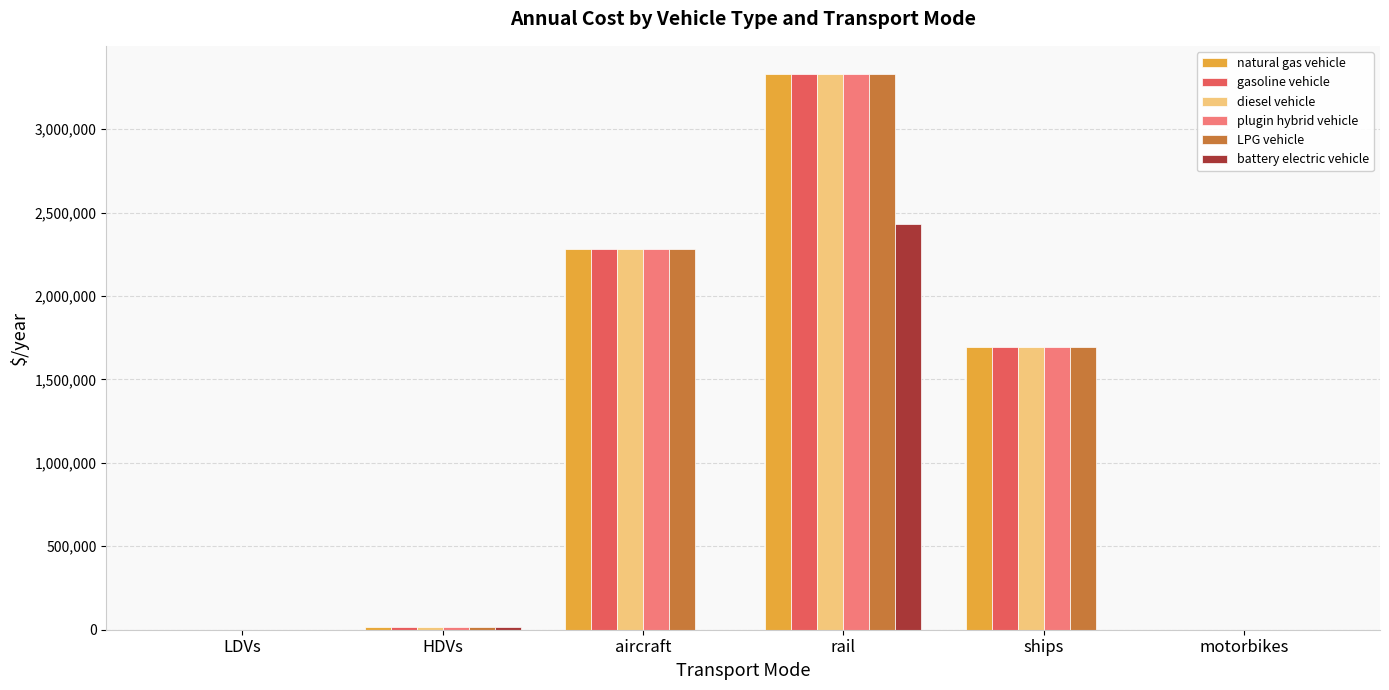

Where does the LPG vehicle series first go above 1695890?

aircraft